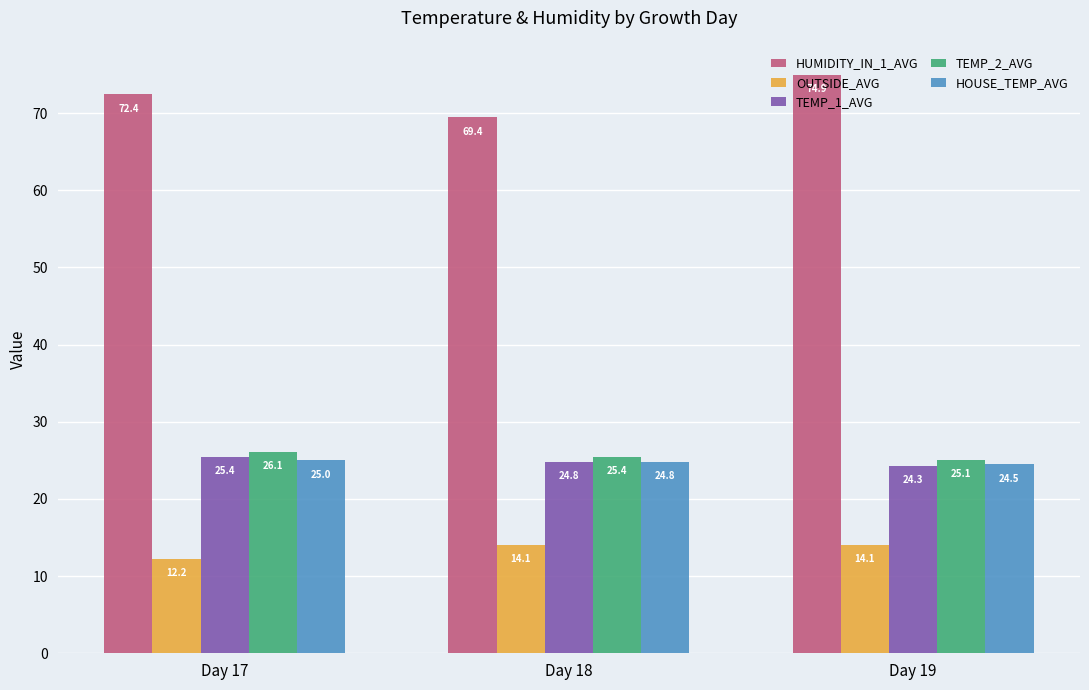

What are all the series names shown in the legend?

HUMIDITY_IN_1_AVG, OUTSIDE_AVG, TEMP_1_AVG, TEMP_2_AVG, HOUSE_TEMP_AVG